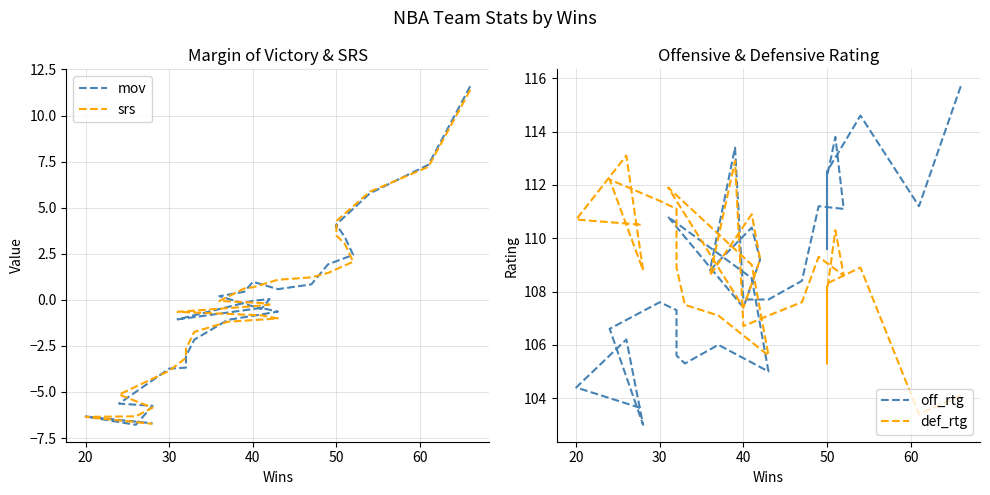

Which series has the largest total across all categories?

off_rtg